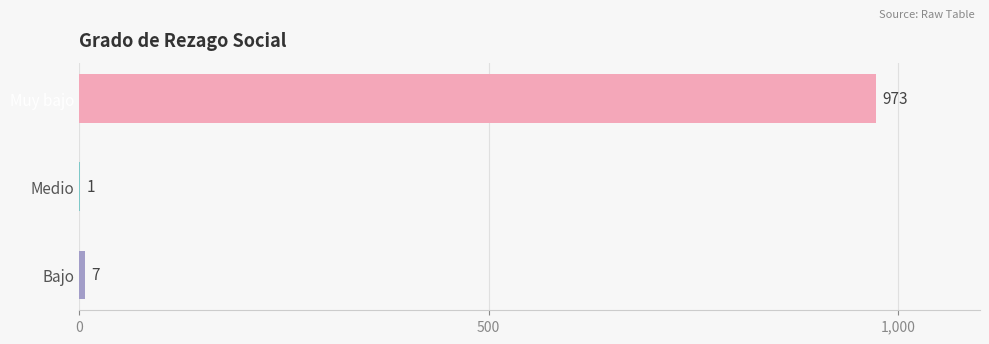

Is it true that the value at Muy bajo is 671?

False